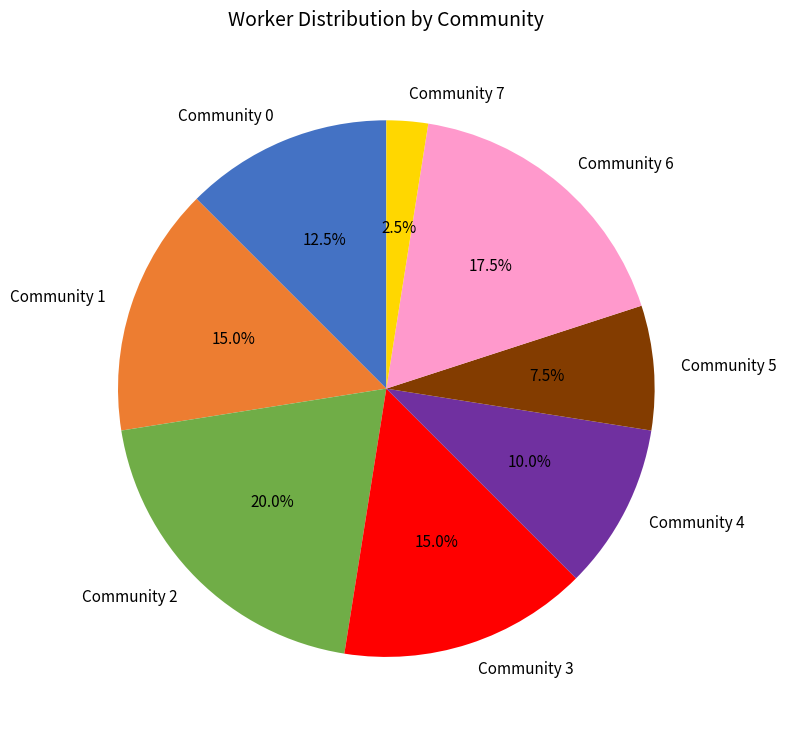

Is there a majority slice in this chart?

No